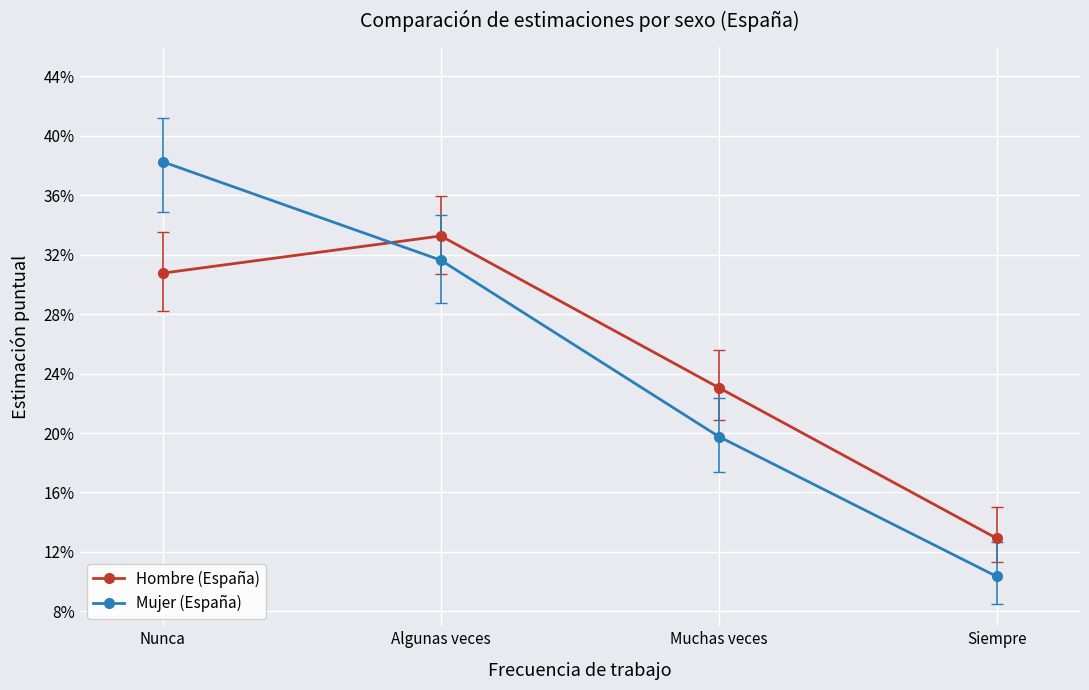

What are all the series names shown in the legend?

Hombre (España), Mujer (España)